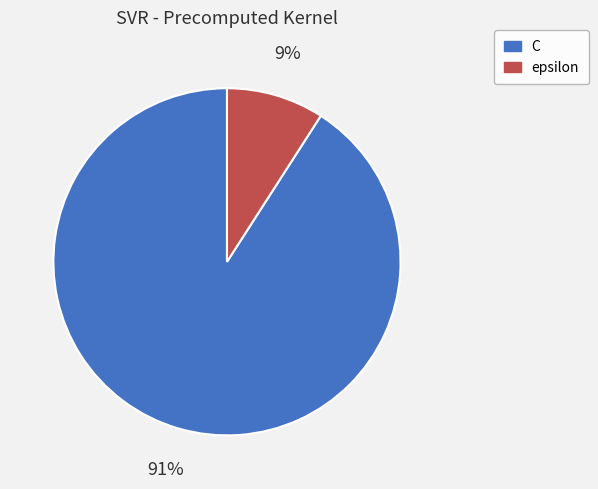

To the nearest percent, what is the average slice percentage?

50%